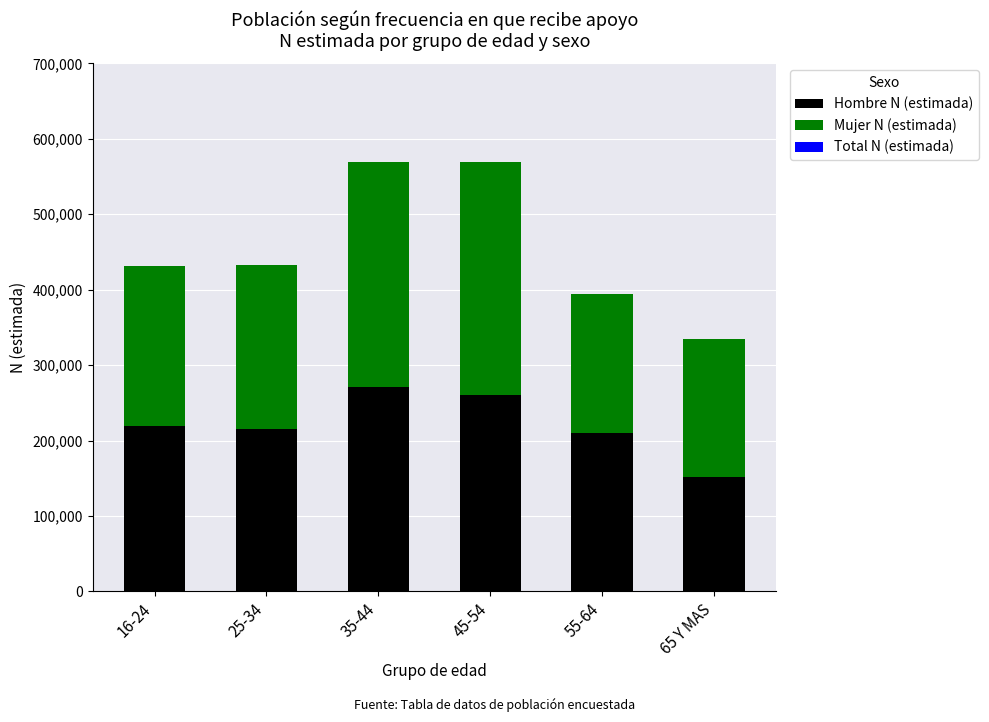

What are all the series names shown in the legend?

Hombre N (estimada), Mujer N (estimada), Total N (estimada)